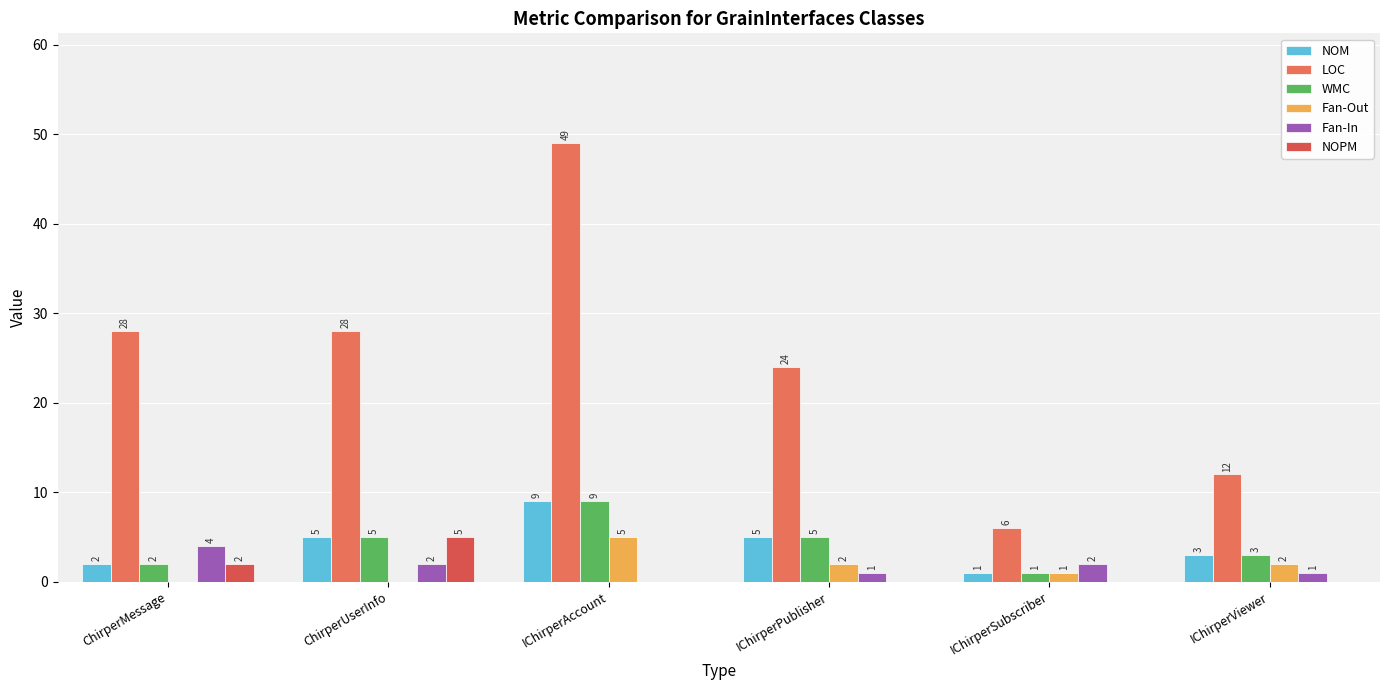

Which series has the largest total across all categories?

LOC